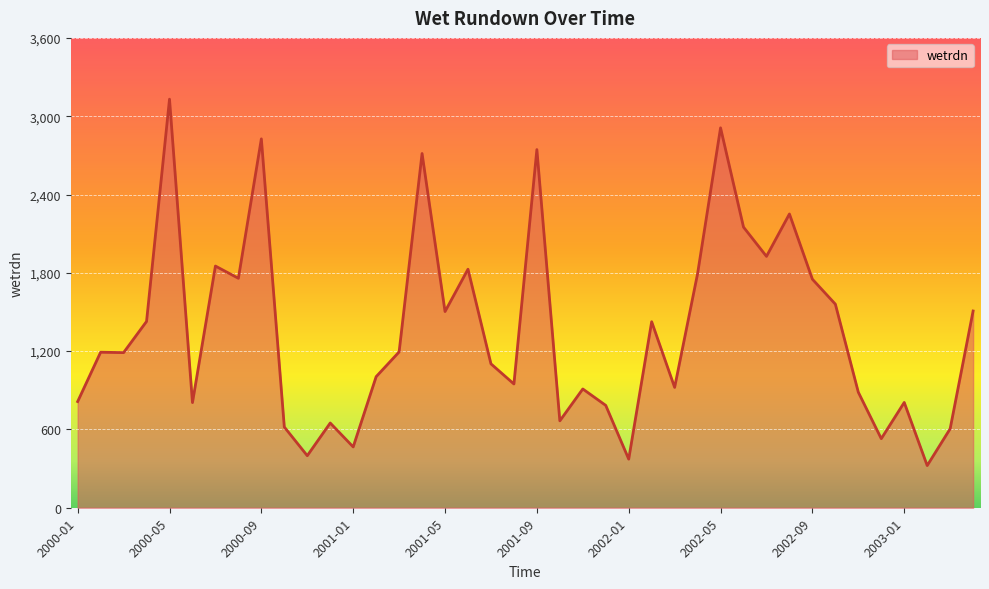

What is the maximum value shown in the chart?

3130.3